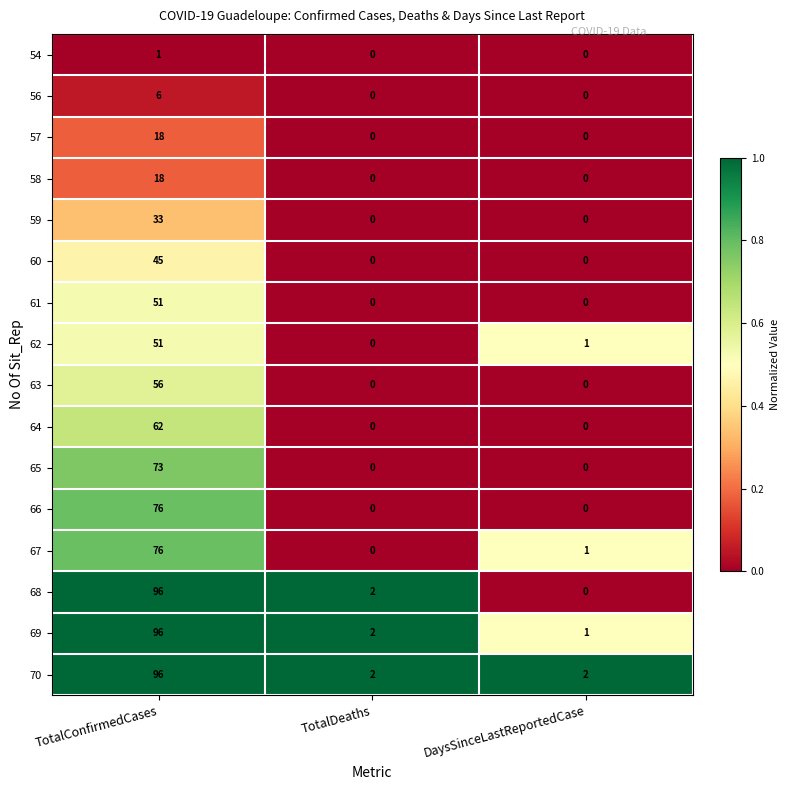

How many positive values does the 67 series have?

2